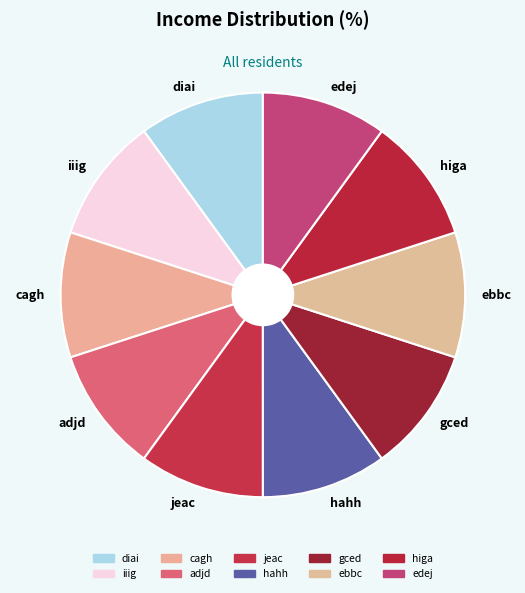

The iiig slice represents 5% of the pie. True or false?

False